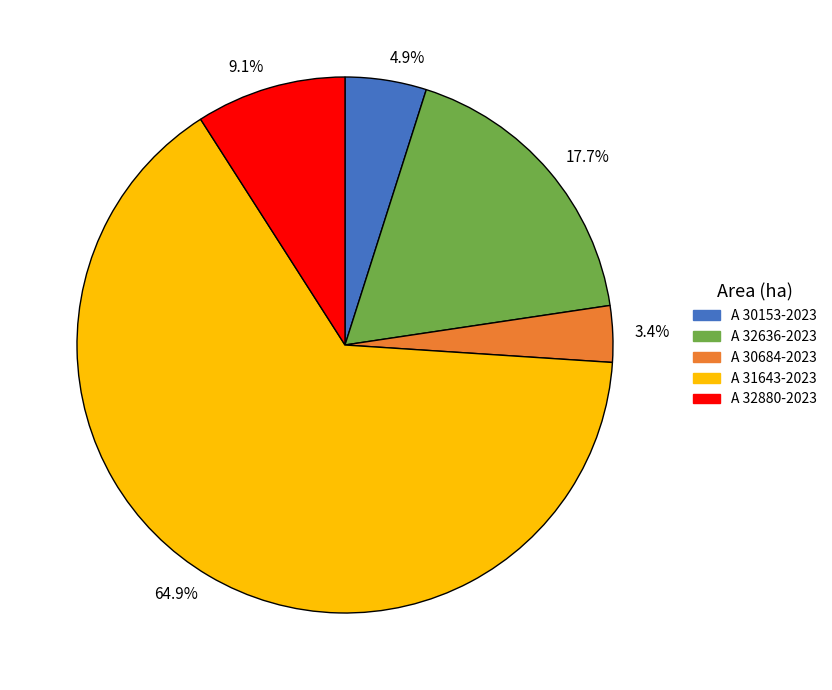

Between 4.9% and 64.9%, which is larger?

64.9%